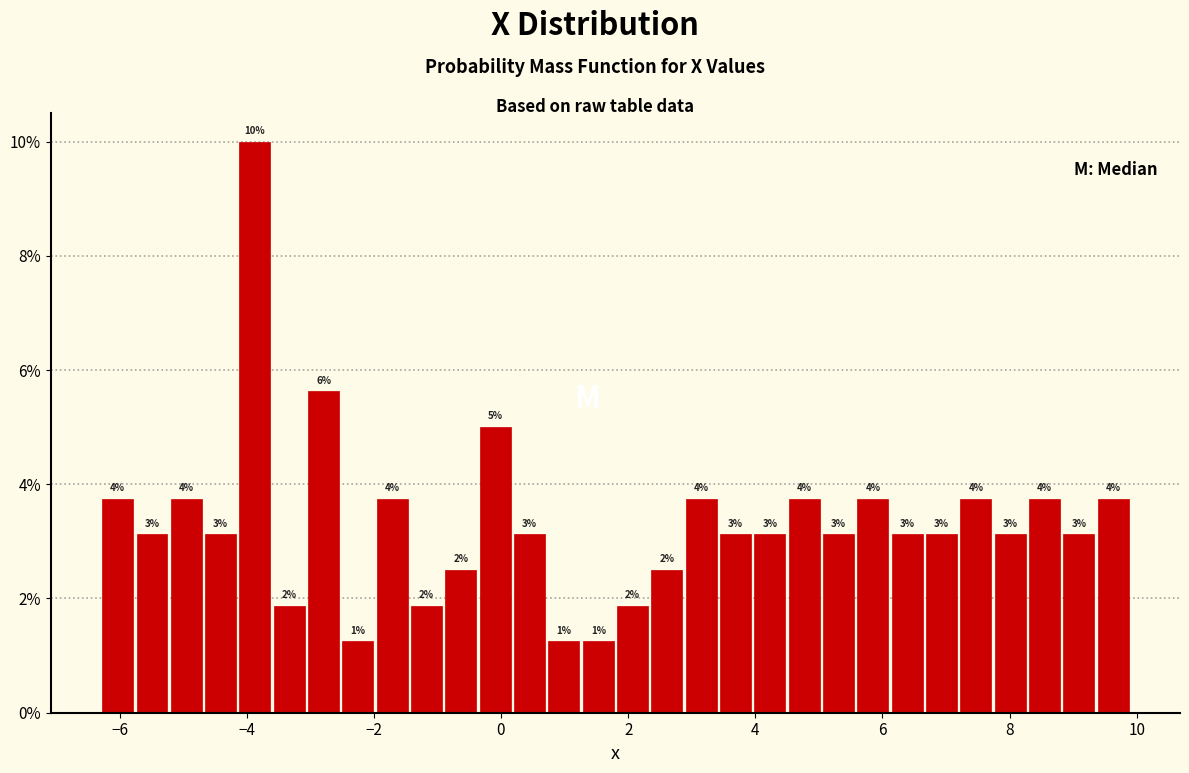

Around what value on the x-axis is the tallest bar? Give the approximate position of its centre, as read against the axis.

-3.8